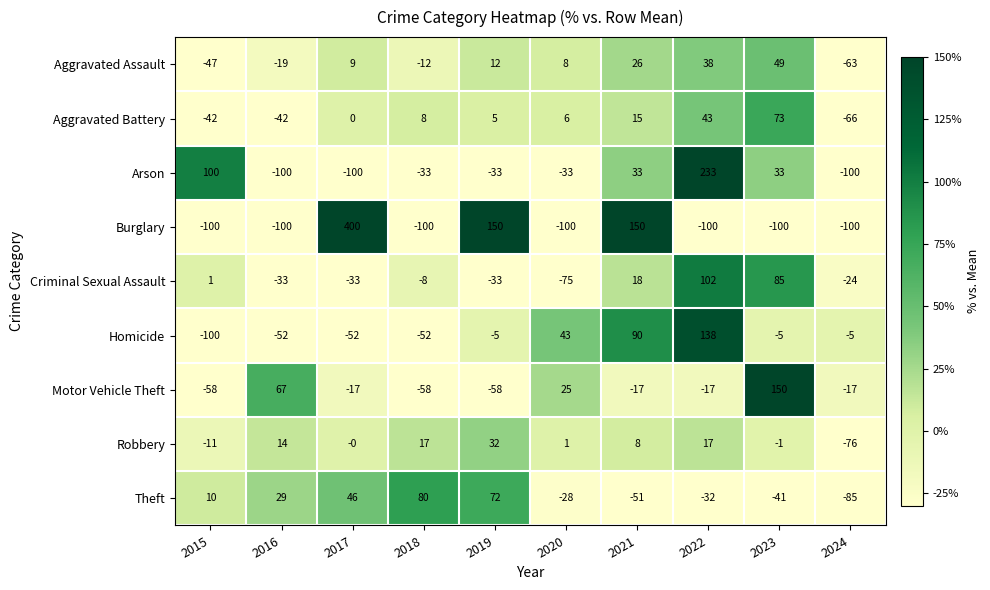

At which category is the sum across all series the highest?

2022